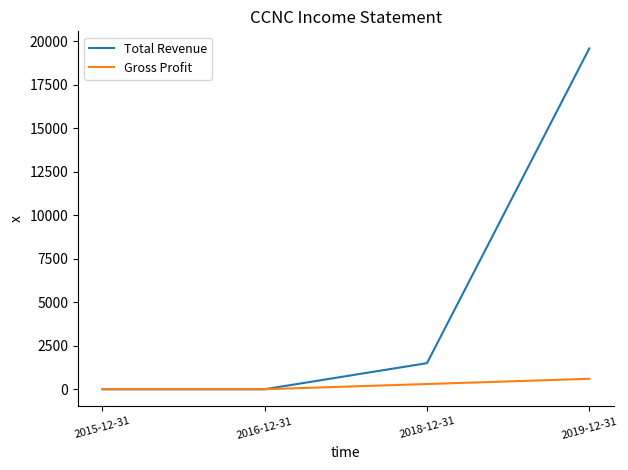

At which label is Total Revenue closest to 9800?

2018-12-31